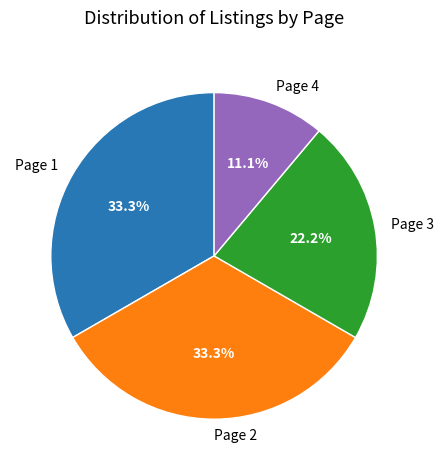

Is Page 2 the majority of the pie?

No